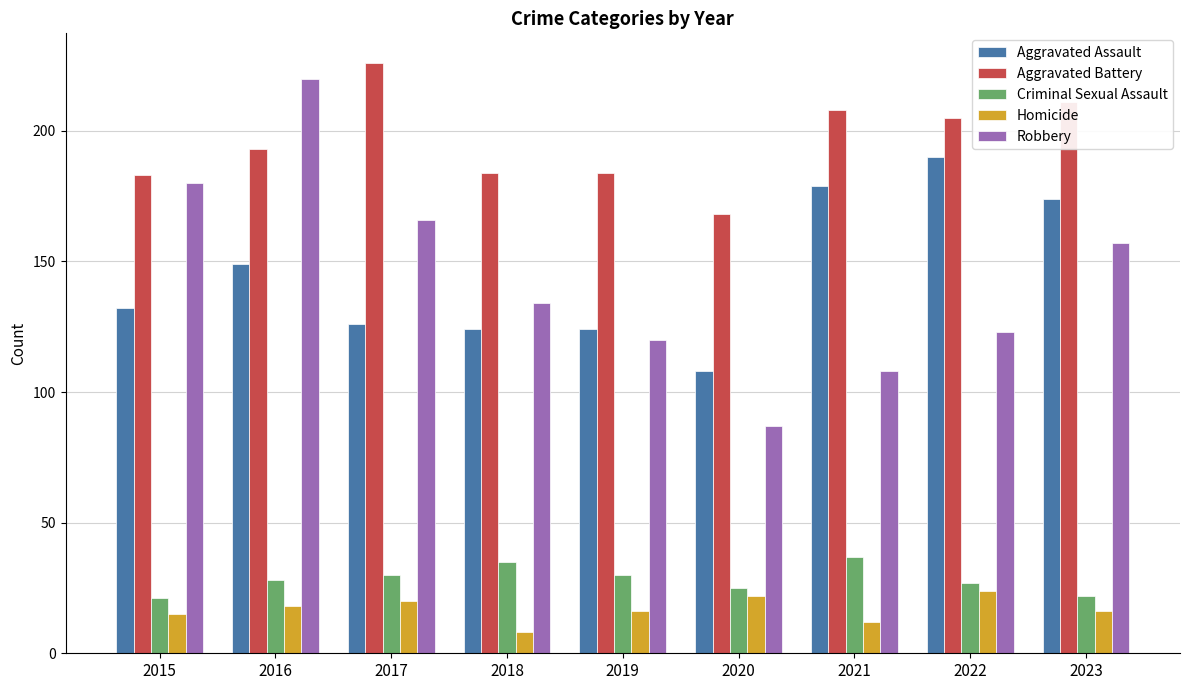

Is it true that Aggravated Assault equals 63 at 2023?

False